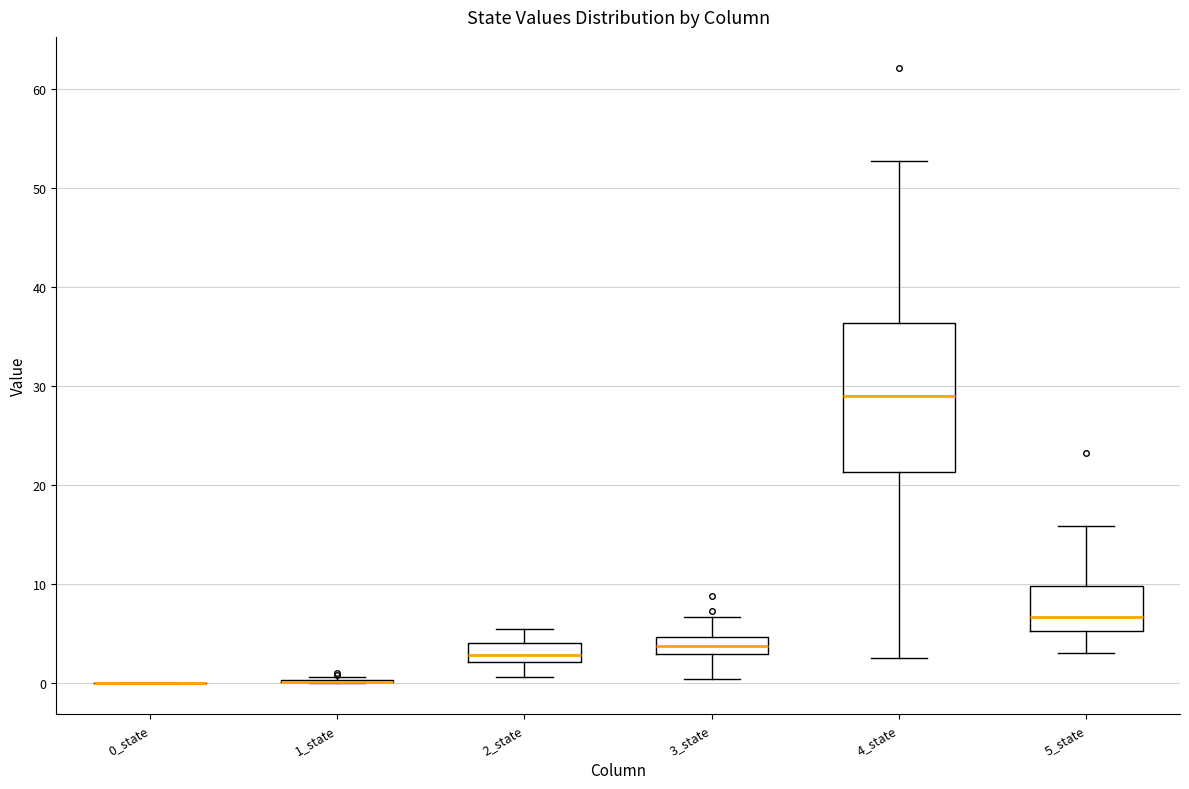

Comparing the boxes themselves (not the whiskers), which one is the tallest?

4_state